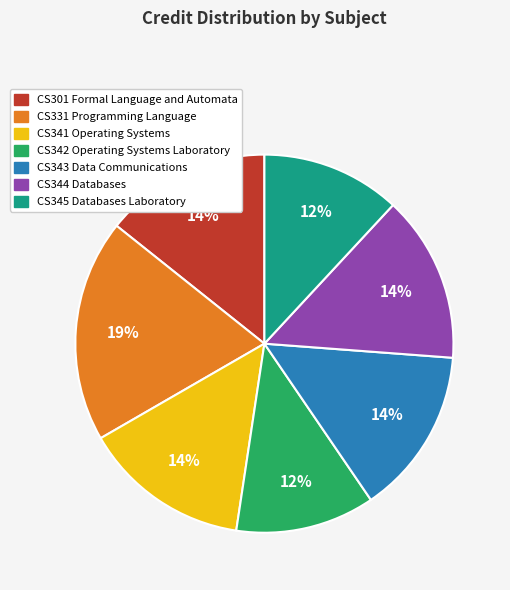

Do CS344 Databases and CS343 Data Communications together represent more than half of the pie?

No